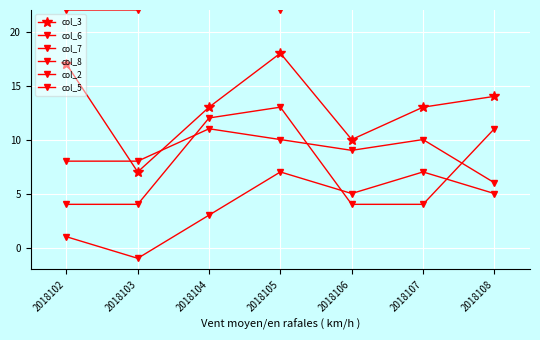

How many series are shown in this chart?

6